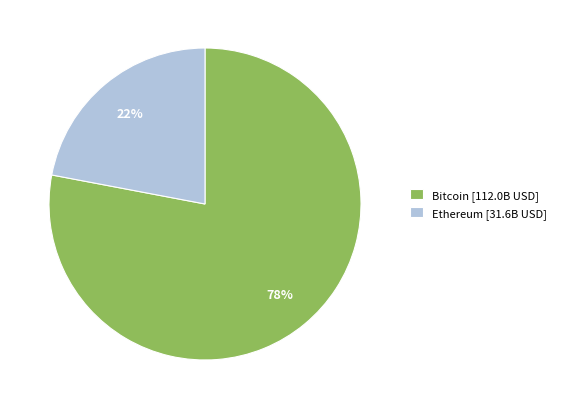

To the nearest percent, what is the difference between the largest and smallest slice percentages?

56%